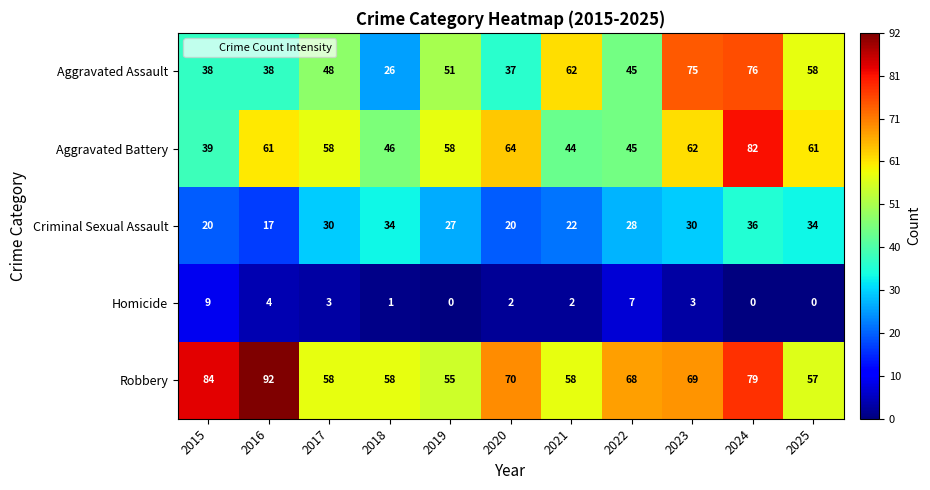

Is the value of Criminal Sexual Assault at 2018 greater than the value of Aggravated Battery at 2021?

No